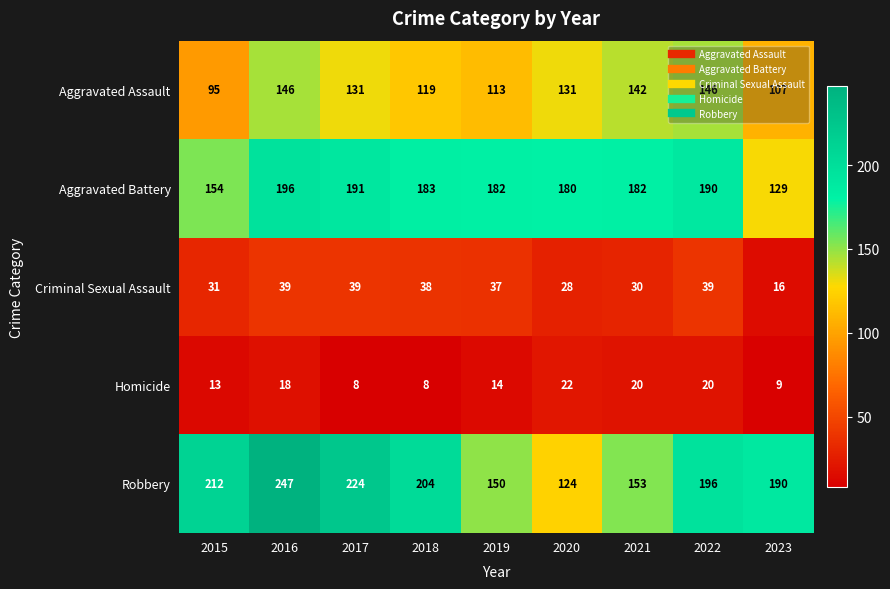

What is the maximum value for Criminal Sexual Assault?

39